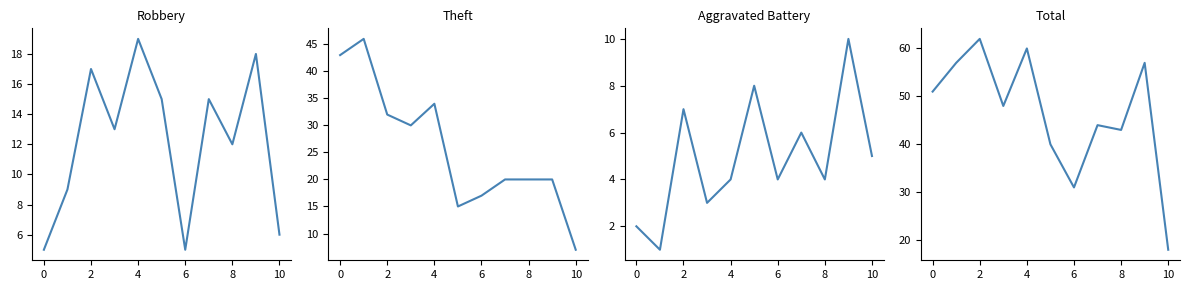

How many distinct data groups are displayed?

4